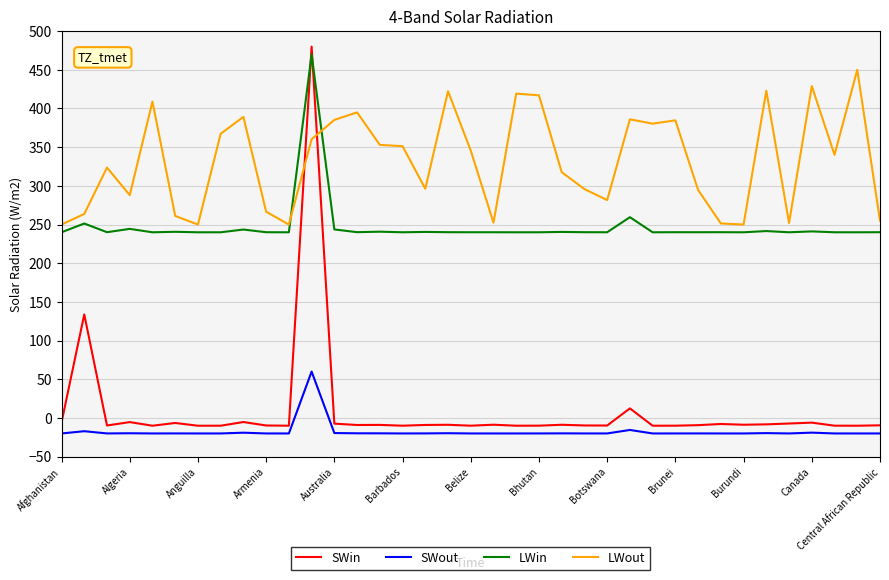

Does the chart display data point markers on the line(s)?

No